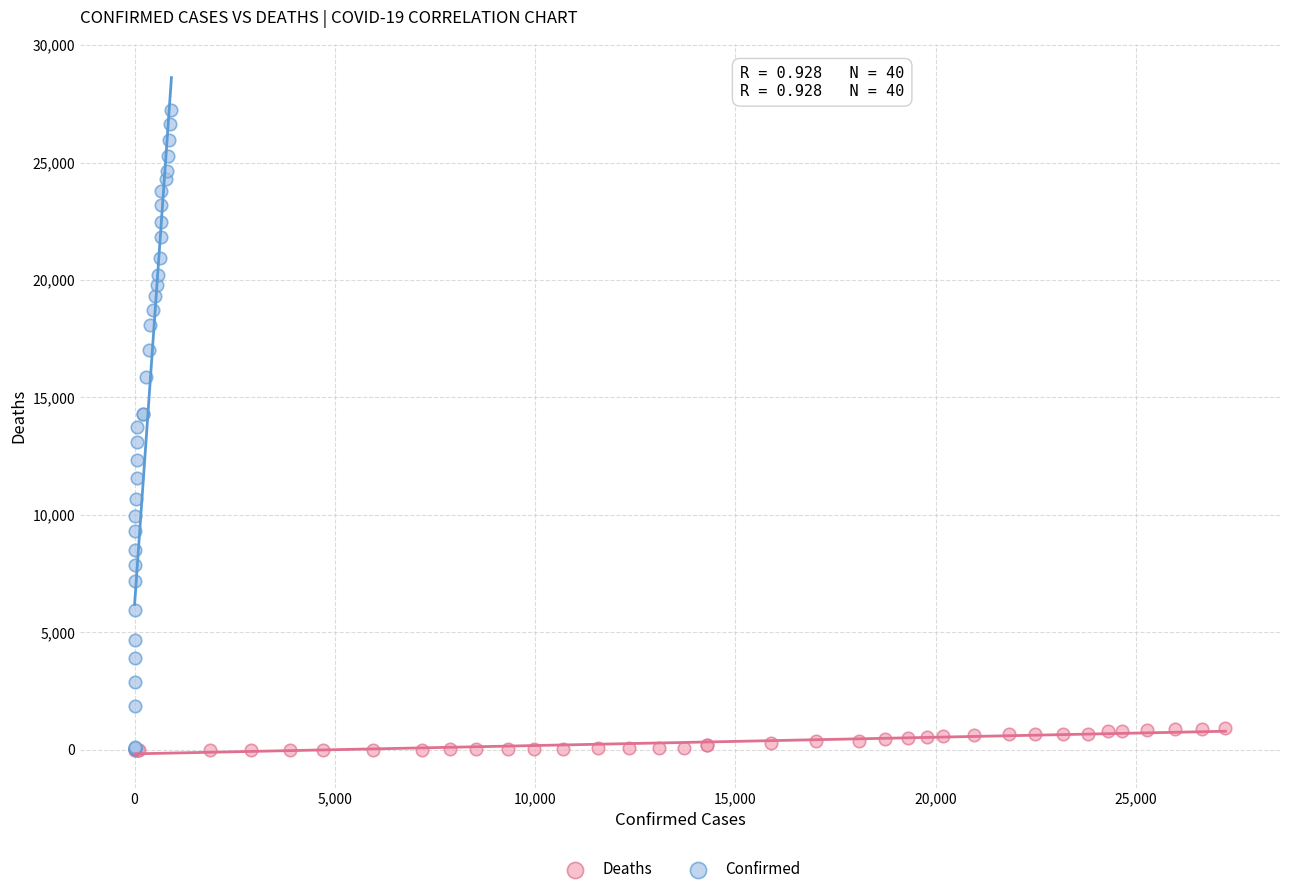

Which series contains the highest Y value?

Confirmed